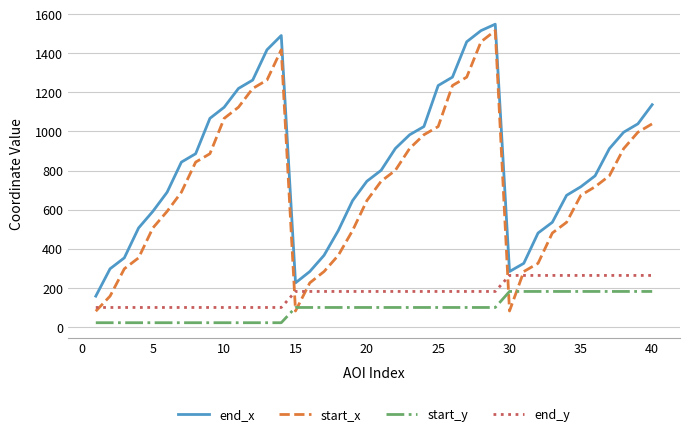

What is the highest value of the start_x series?

1516